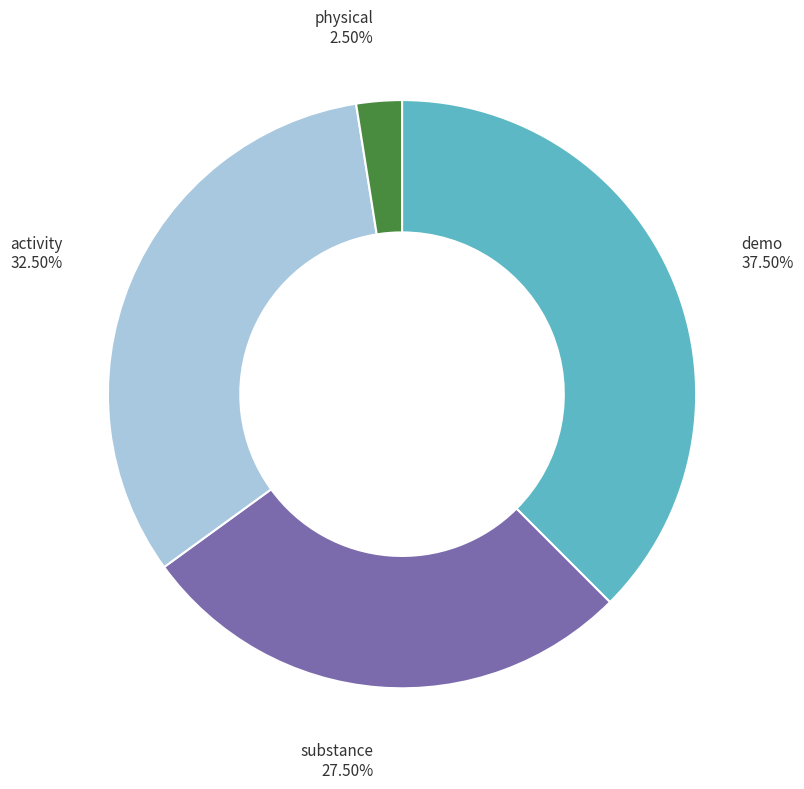

Is substance the majority of the pie?

No